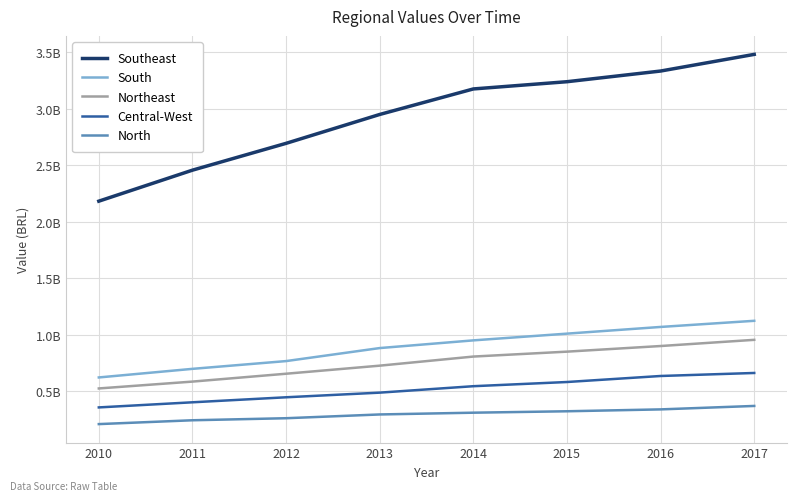

At how many categories does at least one series exceed 1358917032?

8